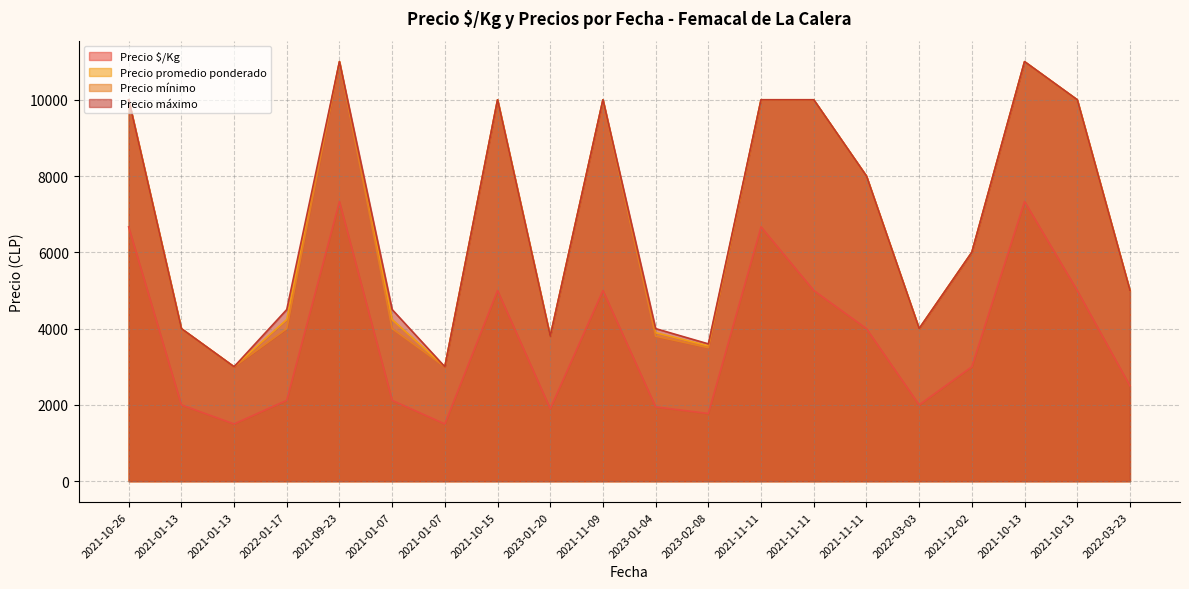

How many data points in Precio $/Kg are less than 3000?

10